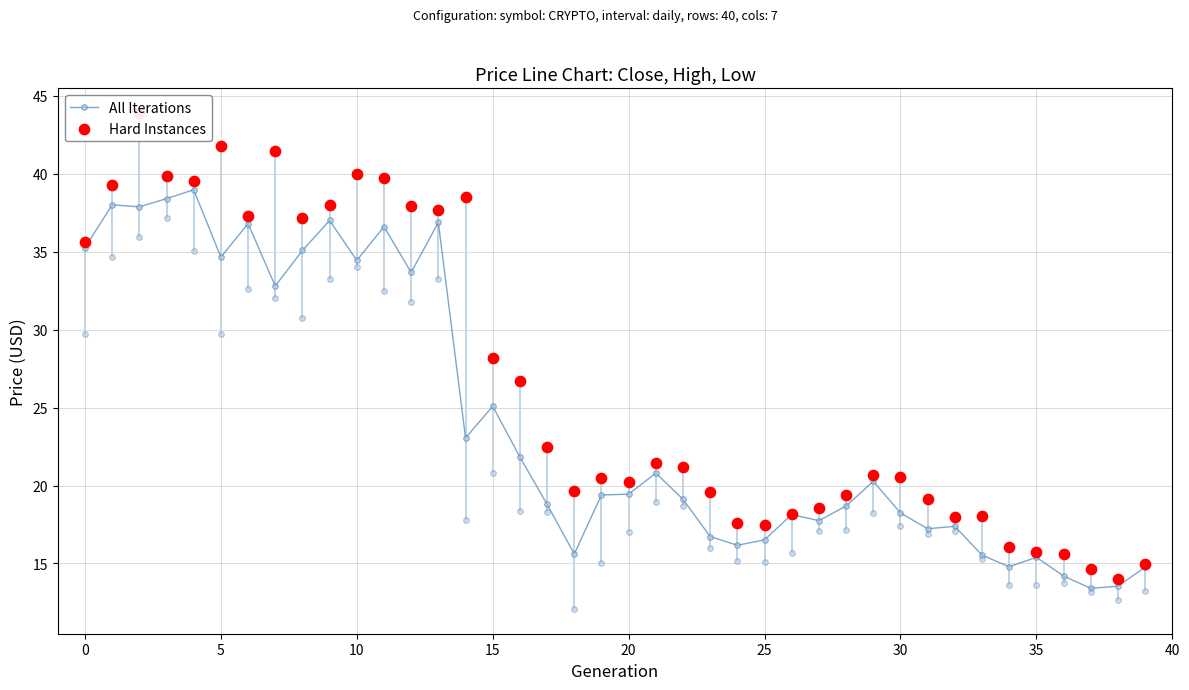

Which series reaches the minimum Y coordinate?

All Iterations